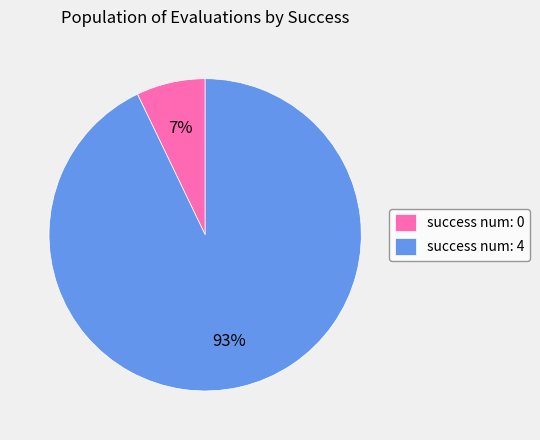

True or false: success num: 4 accounts for 93% of the total.

True